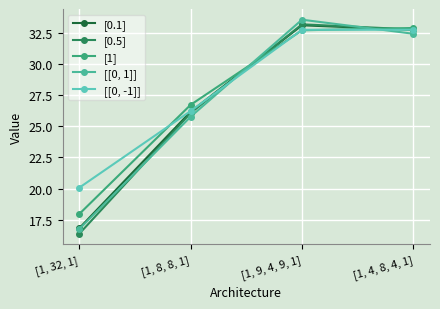

What position from the right is [1, 8, 8, 1]?

3